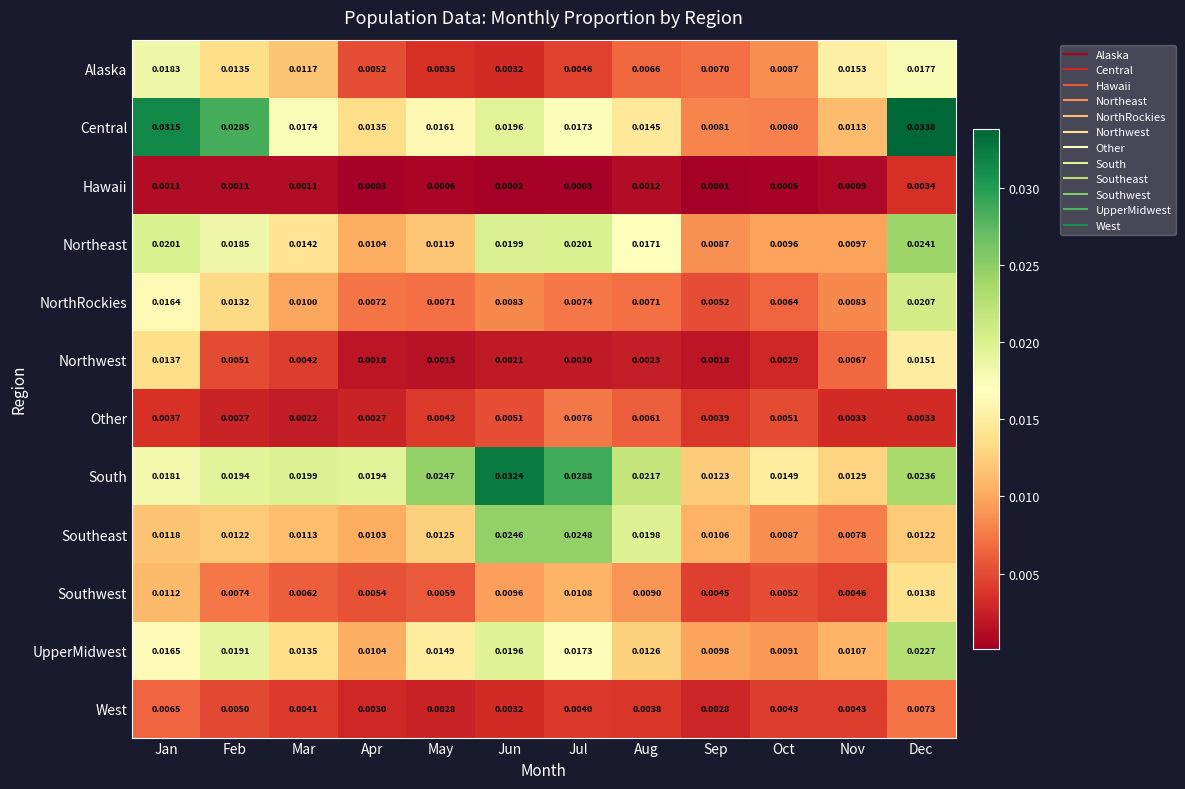

Which category has the highest value across all series?

Dec